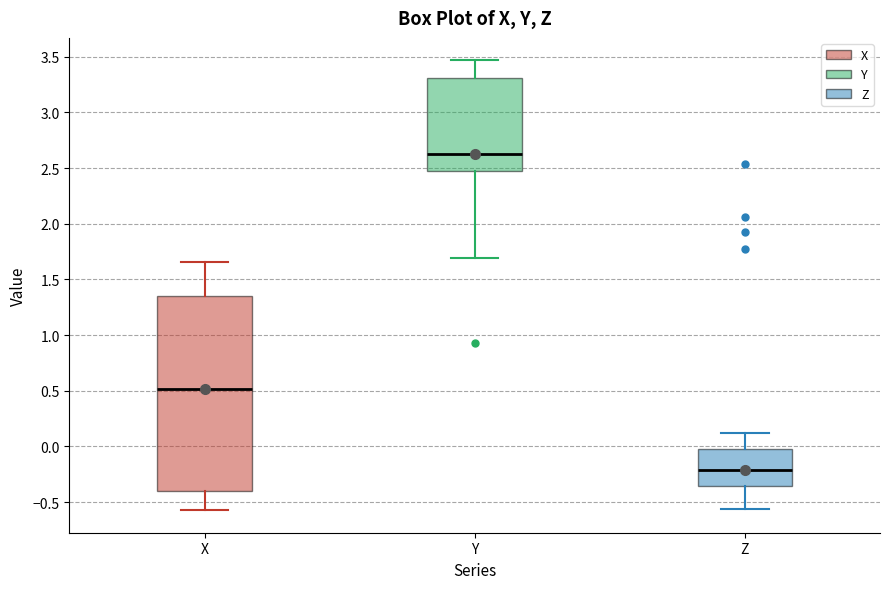

Comparing the boxes themselves (not the whiskers), which one is the tallest?

X